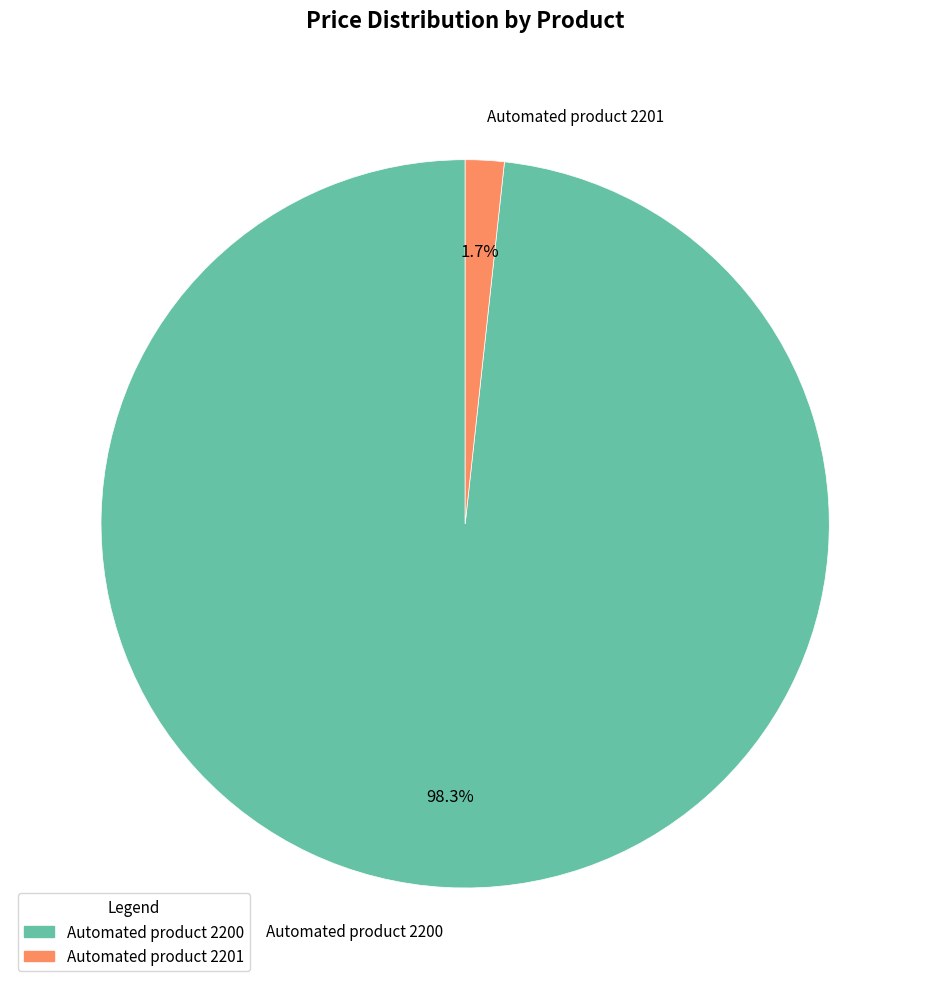

How many segments does this pie chart have?

2